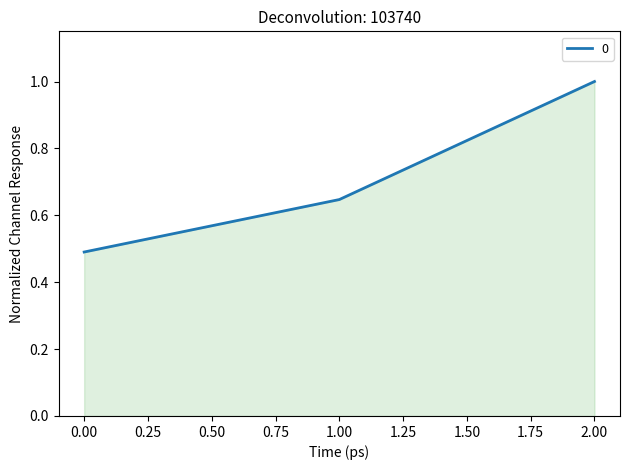

What is the difference between the second highest and minimum values?

0.2